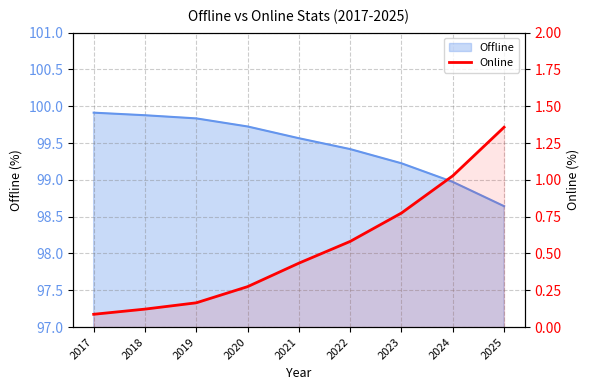

Is it true that the value at 2023 is 0.4?

False